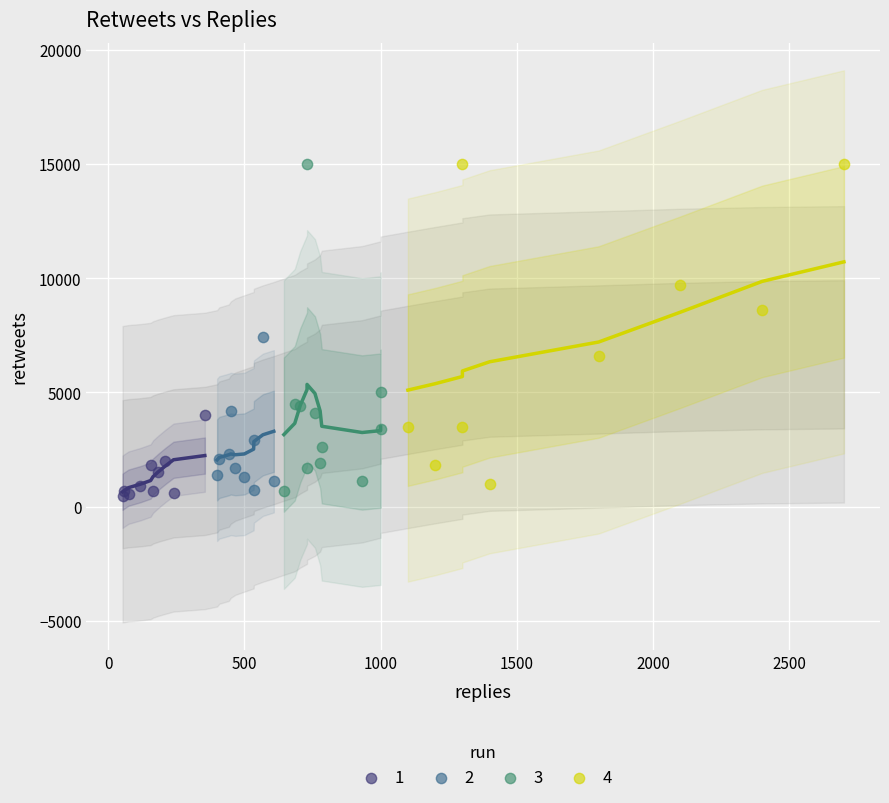

What are all the series names shown in the legend?

1, 2, 3, 4